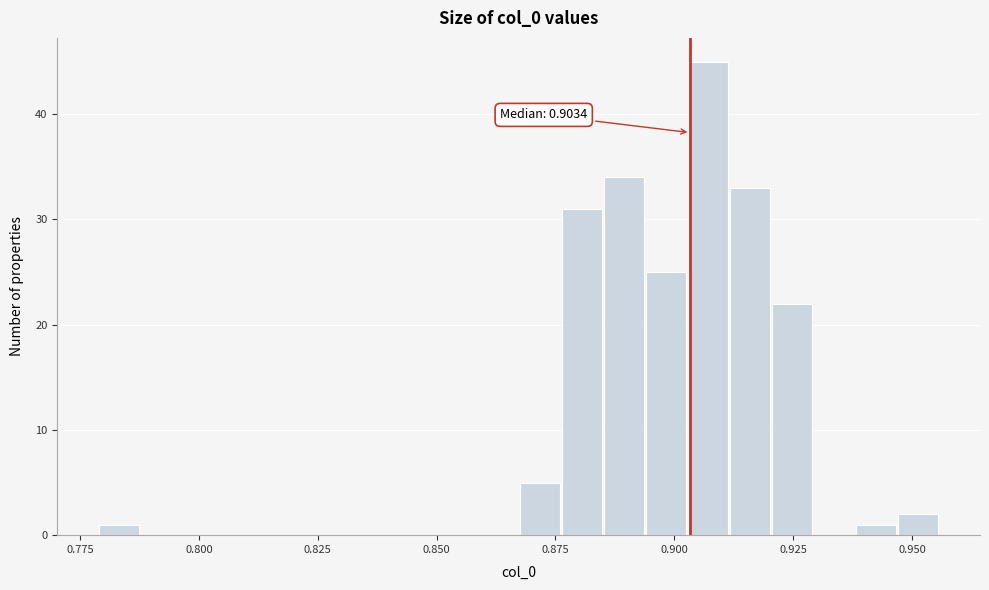

Around what value on the x-axis is the tallest bar? Give the approximate position of its centre, as read against the axis.

0.905